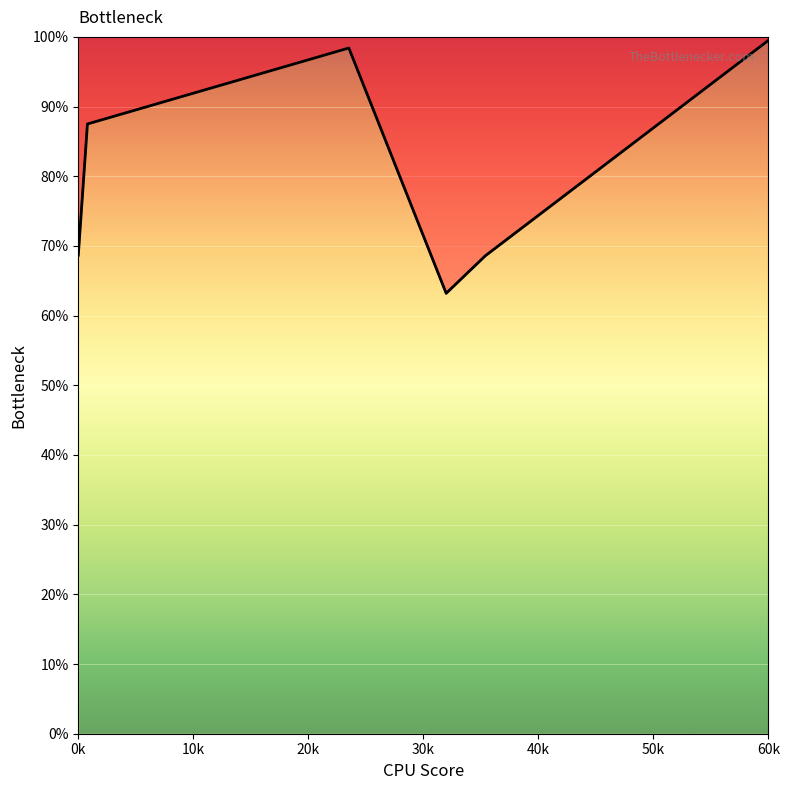

How many lines are shown in the chart?

1